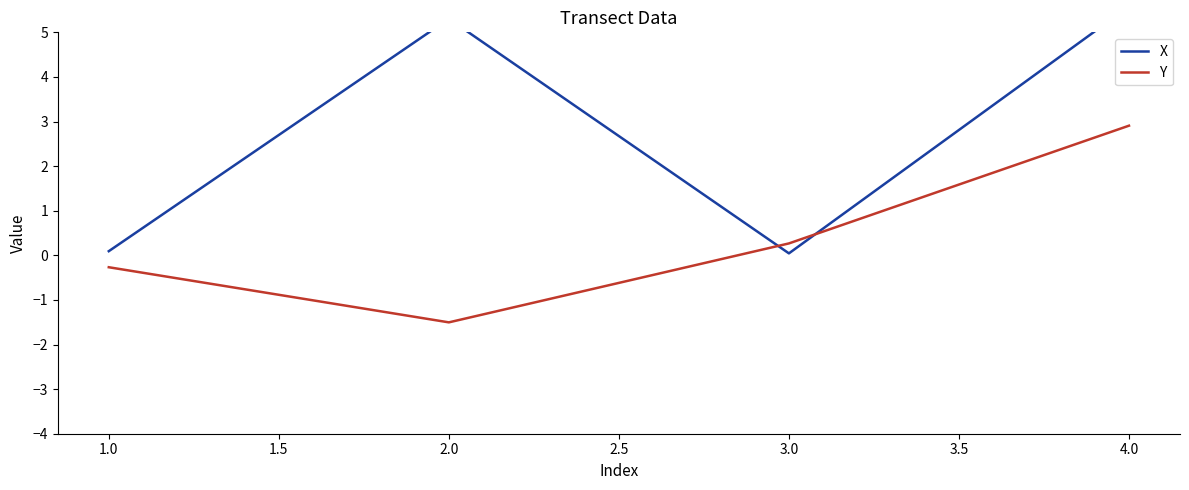

The value of Y at 2.0 is -0.6. True or false?

False